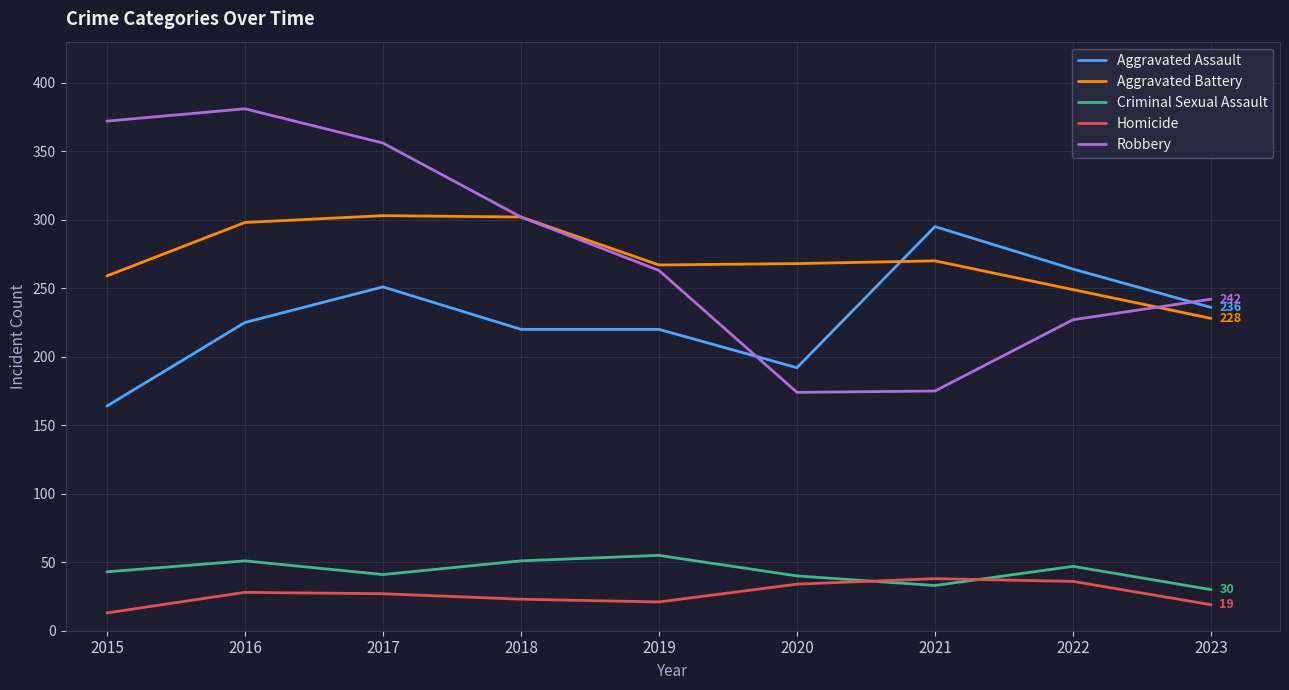

The value of Aggravated Assault at 2016 is 382. True or false?

False